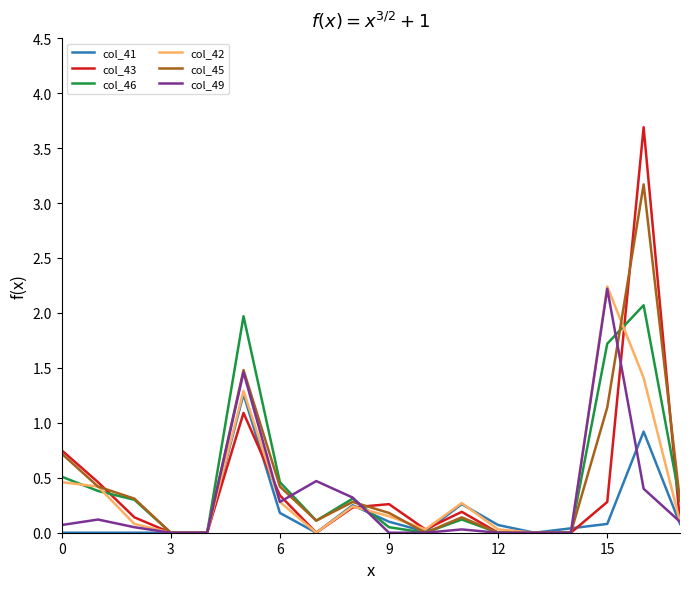

Which series has the largest range (max minus min)?

col_43